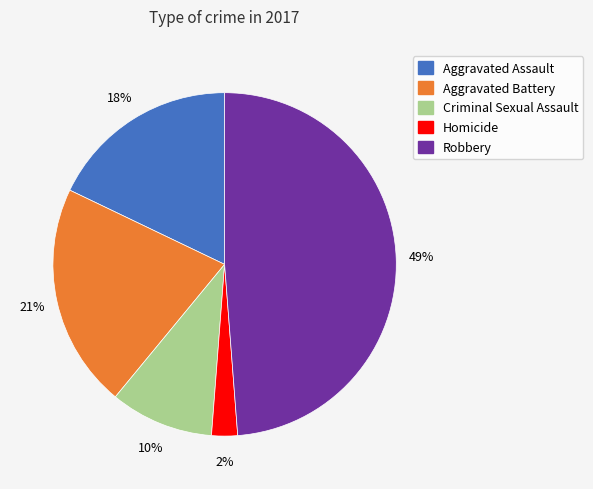

To the nearest percent, what is the average slice percentage?

20%